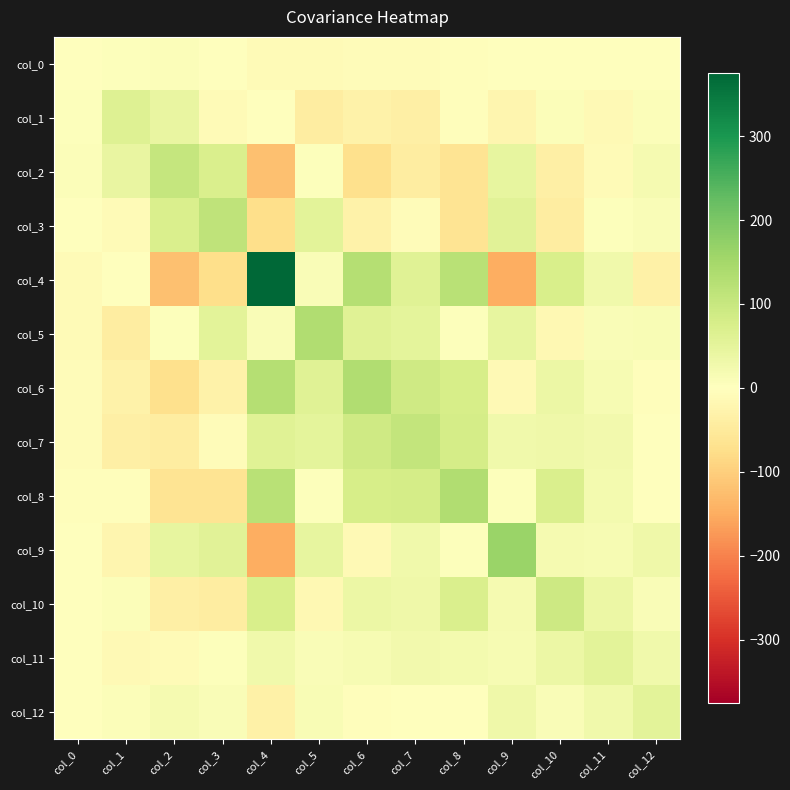

Reading left to right, list all the values displayed in this chart.

col_0: col_0=2.8	col_1=4.8	col_2=6.9	col_3=2.6	col_4=-10.8	col_5=-8.9	col_6=-8.5	col_7=-6.4	col_8=-5.3	col_9=2.4	col_10=-1.3	col_11=-0.7	col_12=0.8
col_1: col_0=4.8	col_1=62.1	col_2=43.7	col_3=-10.7	col_4=-2.5	col_5=-41.5	col_6=-32.2	col_7=-36.0	col_8=-3.7	col_9=-23.2	col_10=7.2	col_11=-11.8	col_12=5.9
col_2: col_0=6.9	col_1=43.7	col_2=103.5	col_3=71.6	col_4=-121.0	col_5=3.8	col_6=-73.1	col_7=-43.3	col_8=-62.4	col_9=44.0	col_10=-35.8	col_11=-11.0	col_12=18.7
col_3: col_0=2.6	col_1=-10.7	col_2=71.6	col_3=114.1	col_4=-74.3	col_5=55.1	col_6=-32.2	col_7=-8.7	col_8=-64.0	col_9=56.5	col_10=-43.9	col_11=3.9	col_12=11.6
col_4: col_0=-10.8	col_1=-2.5	col_2=-121.0	col_3=-74.3	col_4=375.5	col_5=10.8	col_6=128.9	col_7=60.1	col_8=120.8	col_9=-148.7	col_10=73.6	col_11=27.8	col_12=-34.4
col_5: col_0=-8.9	col_1=-41.5	col_2=3.8	col_3=55.1	col_4=10.8	col_5=133.6	col_6=59.5	col_7=52.3	col_8=3.0	col_9=44.2	col_10=-15.6	col_11=10.7	col_12=12.6
col_6: col_0=-8.5	col_1=-32.2	col_2=-73.1	col_3=-32.2	col_4=128.9	col_5=59.5	col_6=132.6	col_7=90.8	col_8=77.2	col_9=-11.8	col_10=37.0	col_11=15.2	col_12=-5.4
col_7: col_0=-6.4	col_1=-36.0	col_2=-43.3	col_3=-8.7	col_4=60.1	col_5=52.3	col_6=90.8	col_7=108.4	col_8=79.9	col_9=26.4	col_10=31.6	col_11=25.1	col_12=-1.1
col_8: col_0=-5.3	col_1=-3.7	col_2=-62.4	col_3=-64.0	col_4=120.8	col_5=3.0	col_6=77.2	col_7=79.9	col_8=134.2	col_9=4.4	col_10=72.3	col_11=22.9	col_12=1.0
col_9: col_0=2.4	col_1=-23.2	col_2=44.0	col_3=56.5	col_4=-148.7	col_5=44.2	col_6=-11.8	col_7=26.4	col_8=4.4	col_9=162.2	col_10=18.6	col_11=15.9	col_12=29.6
col_10: col_0=-1.3	col_1=7.2	col_2=-35.8	col_3=-43.9	col_4=73.6	col_5=-15.6	col_6=37.0	col_7=31.6	col_8=72.3	col_9=18.6	col_10=93.4	col_11=36.3	col_12=10.2
col_11: col_0=-0.7	col_1=-11.8	col_2=-11.0	col_3=3.9	col_4=27.8	col_5=10.7	col_6=15.2	col_7=25.1	col_8=22.9	col_9=15.9	col_10=36.3	col_11=54.9	col_12=28.0
col_12: col_0=0.8	col_1=5.9	col_2=18.7	col_3=11.6	col_4=-34.4	col_5=12.6	col_6=-5.4	col_7=-1.1	col_8=1.0	col_9=29.6	col_10=10.2	col_11=28.0	col_12=55.4